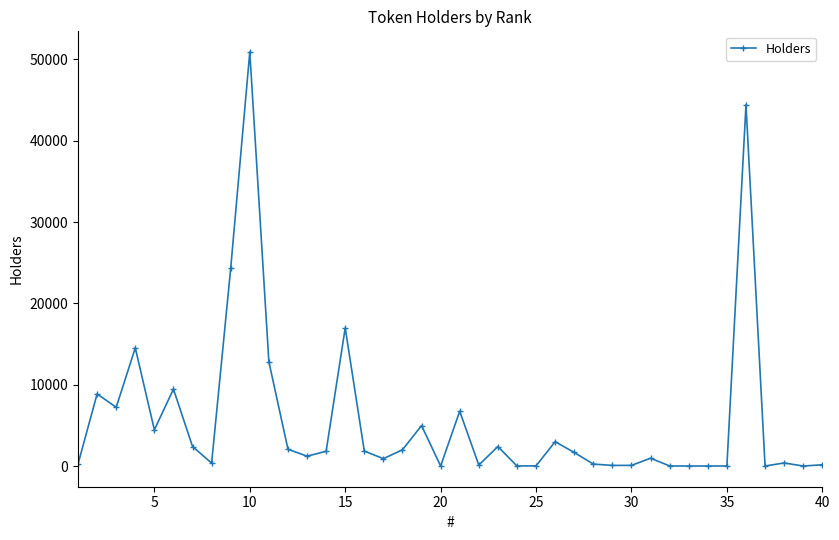

What is the sum of all values?

227662